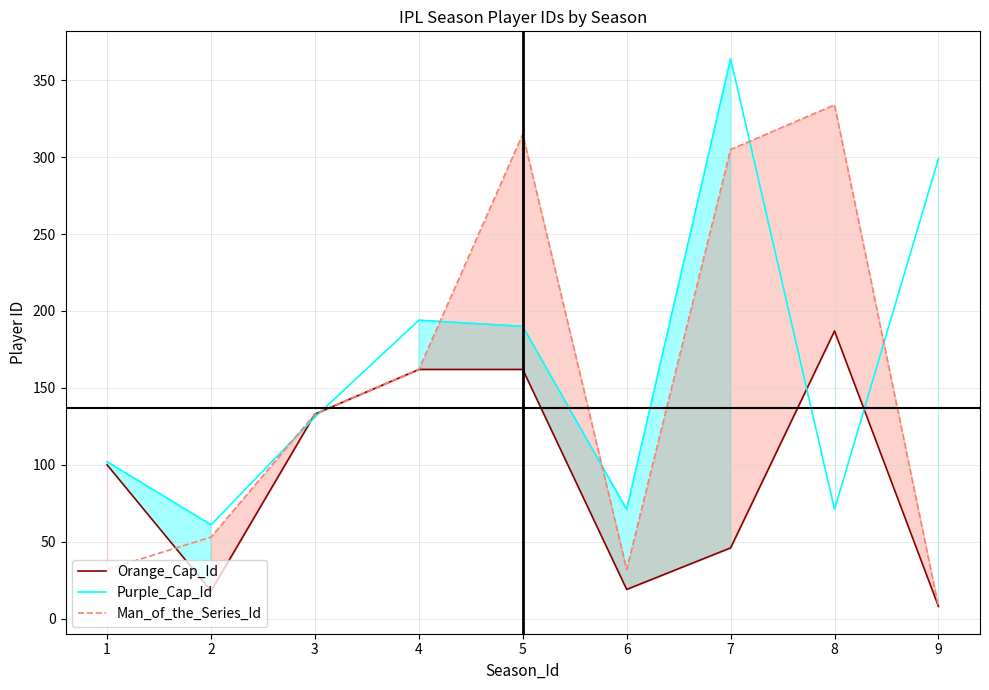

In Orange_Cap_Id, how many points are lower than both neighbors (excluding endpoints)?

2